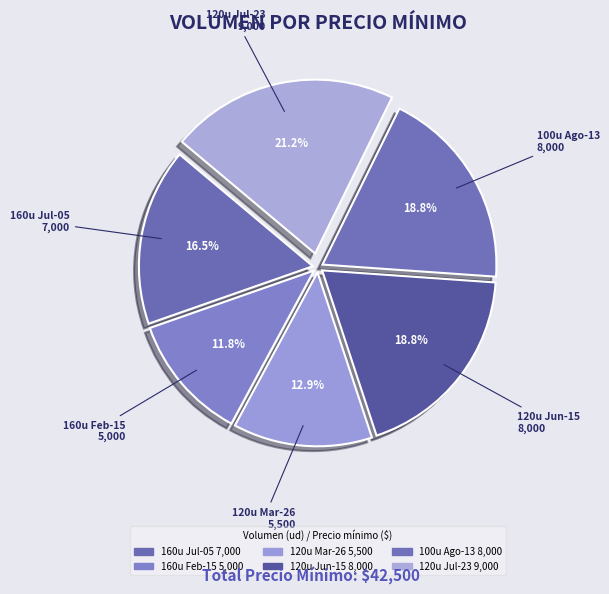

To the nearest percent, what is the difference between the largest and smallest slice percentages?

9%